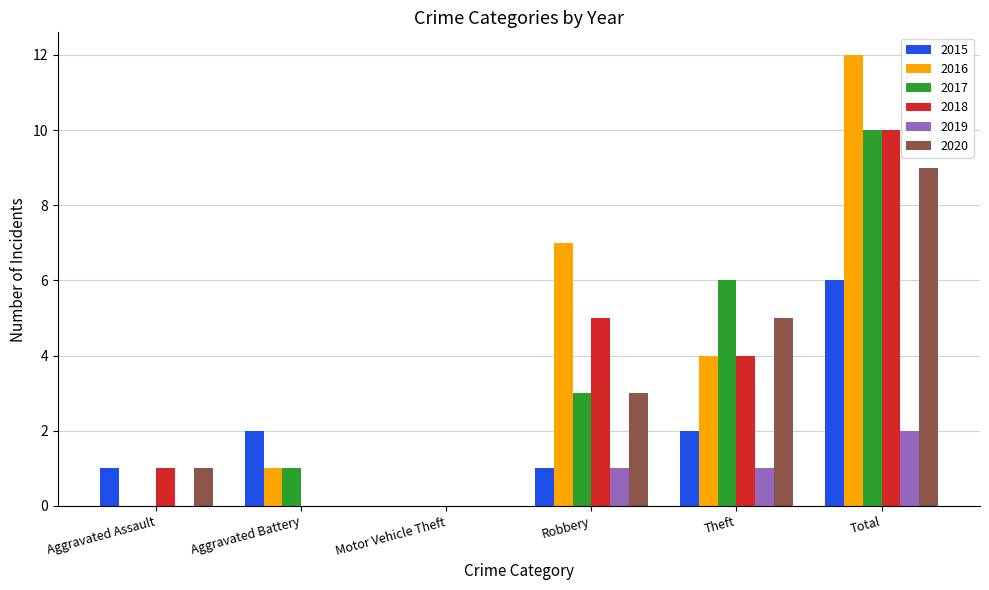

What is the greatest value displayed?

12